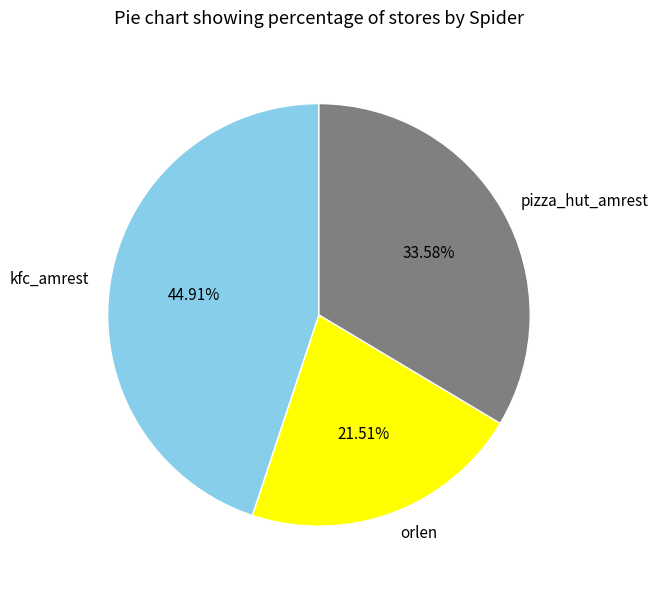

What percentage do kfc_amrest and orlen together represent?

66.4%